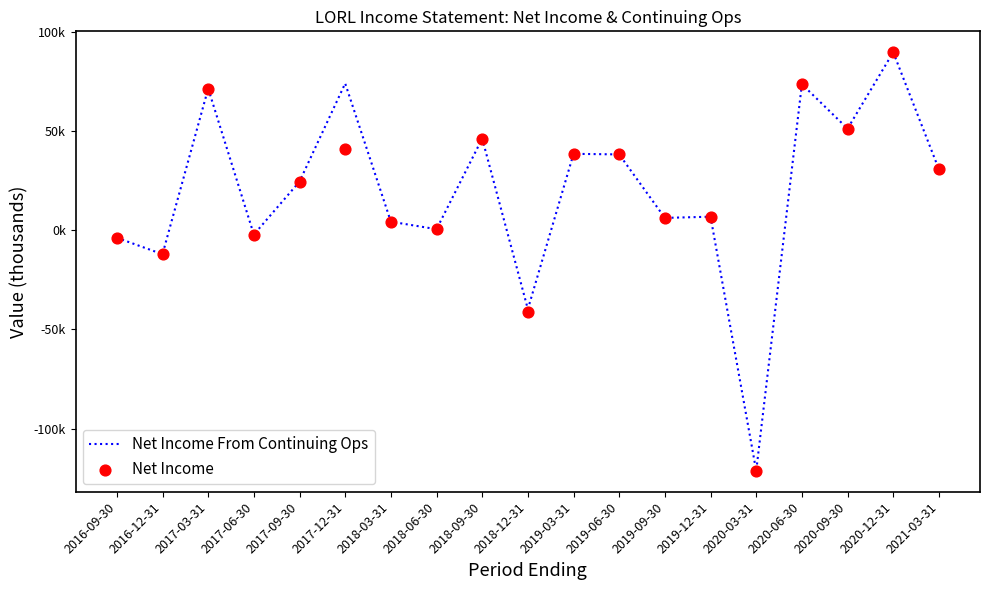

Which series has the largest total across all categories?

Net Income From Continuing Ops